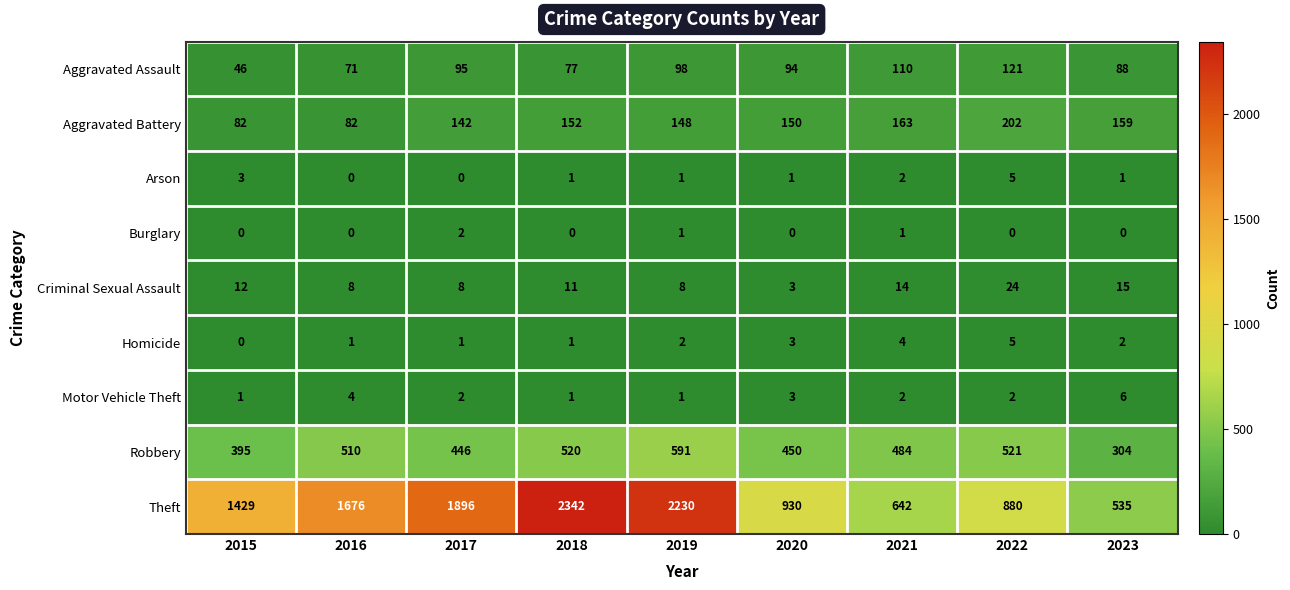

What is the spread (max minus min) of values at 2023?

535